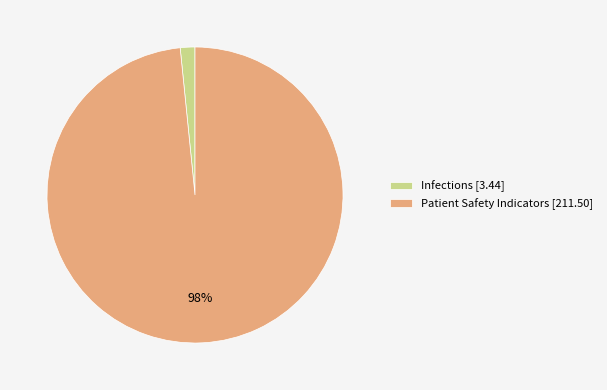

Approximately how many times larger is the value at Infections compared to Patient Safety Indicators?

0.0